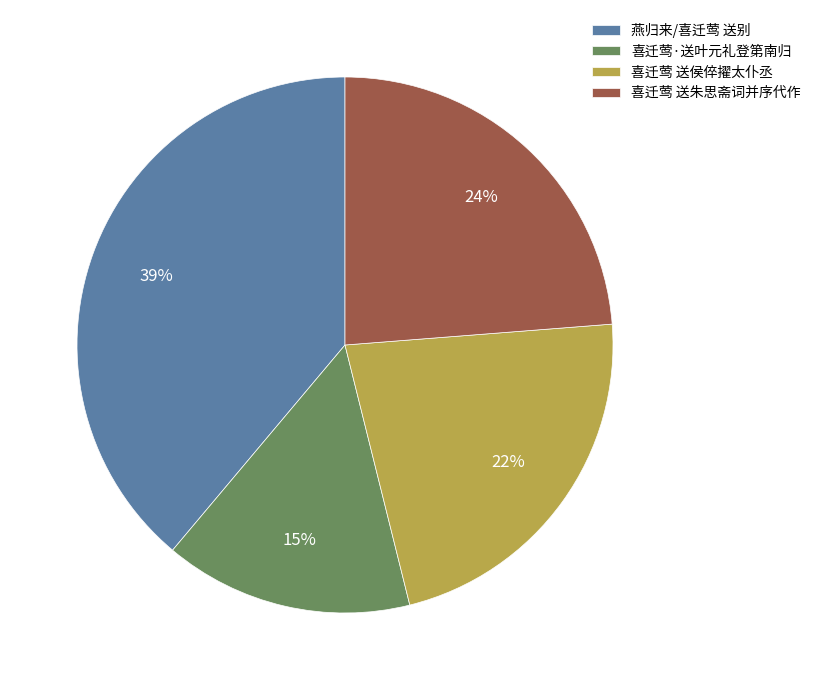

What is the ratio of the value at 燕归来/喜迁莺 送别 to the value at 喜迁莺 送朱思斋词并序代作?

1.6